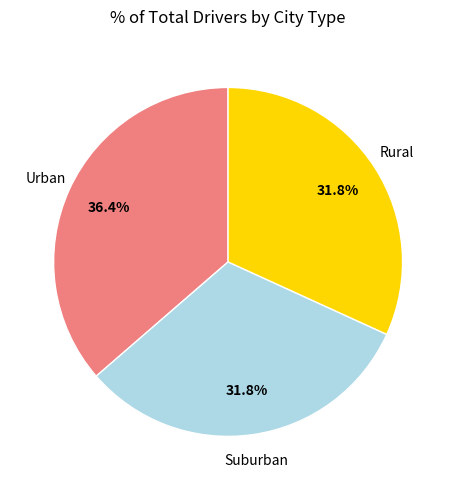

Is there a majority slice in this chart?

No